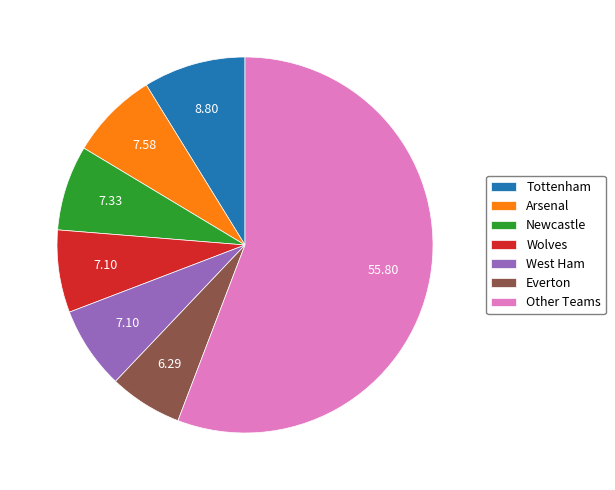

Is there a majority slice in this chart?

Yes